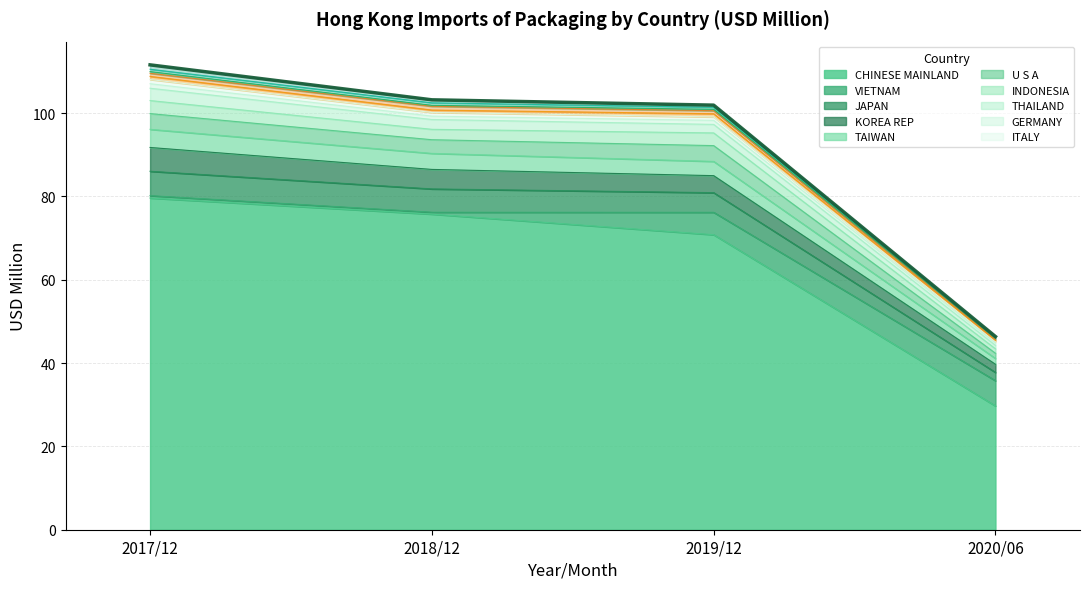

The 201812 series shows 0.5 at VIETNAM. True or false?

True